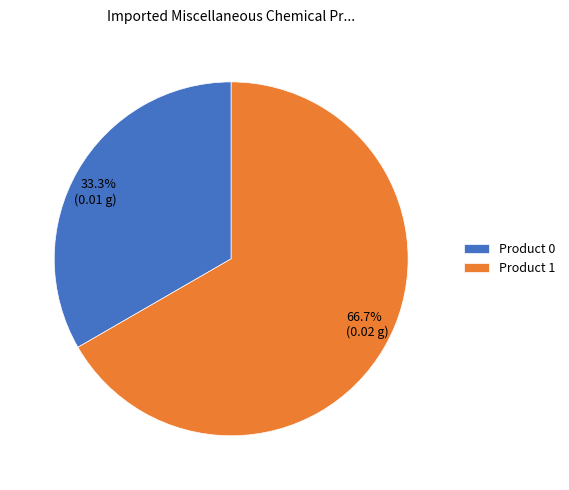

To the nearest percent, what portion does Product 1 represent?

67%